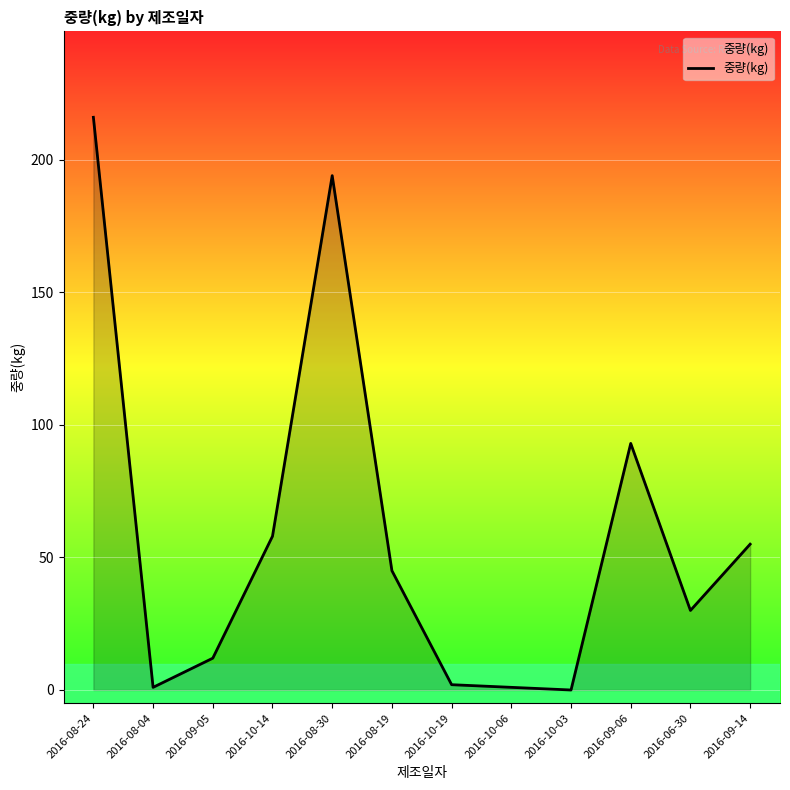

True or false: the data shows 55 at 2016-09-14.

True